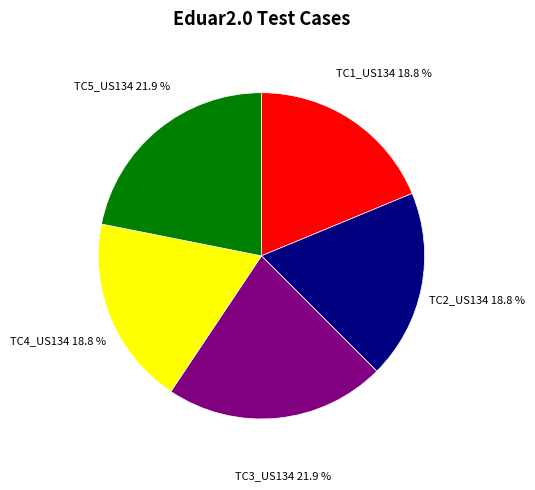

To the nearest percent, what portion does TC1_US134 represent?

19%